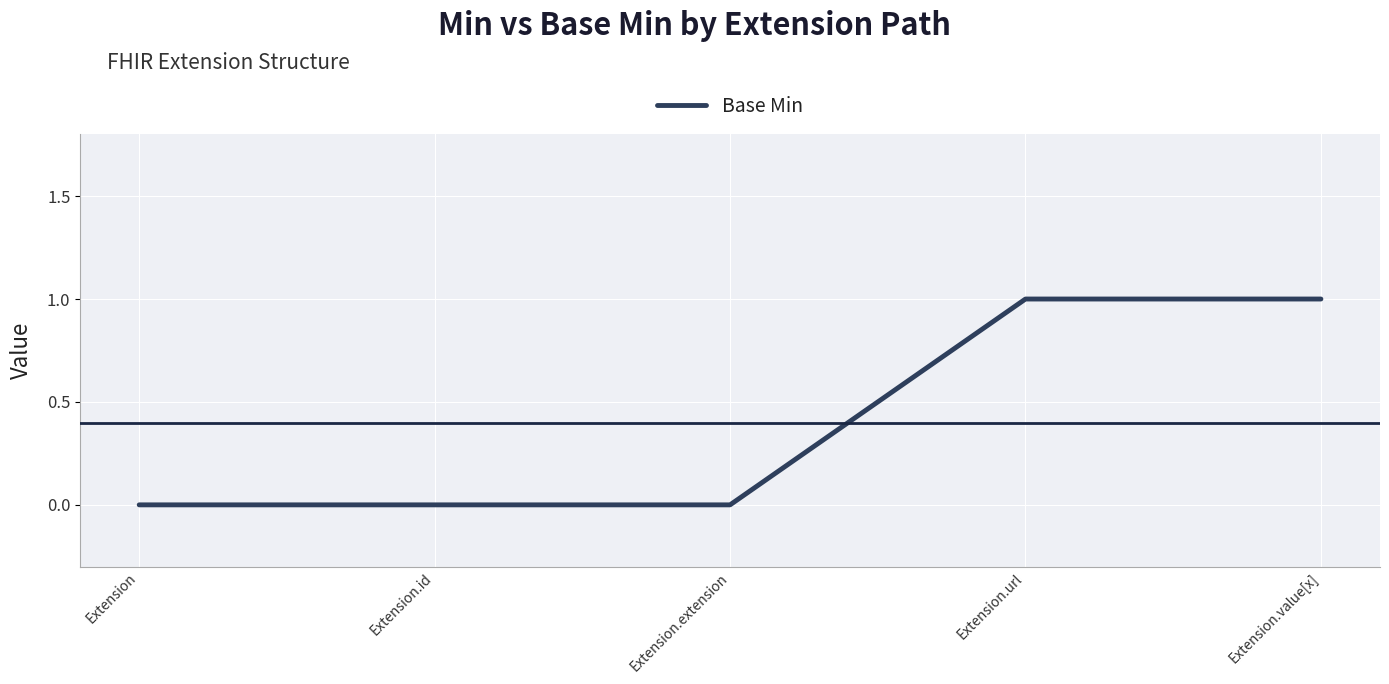

How many values are between 0 and 1?

5